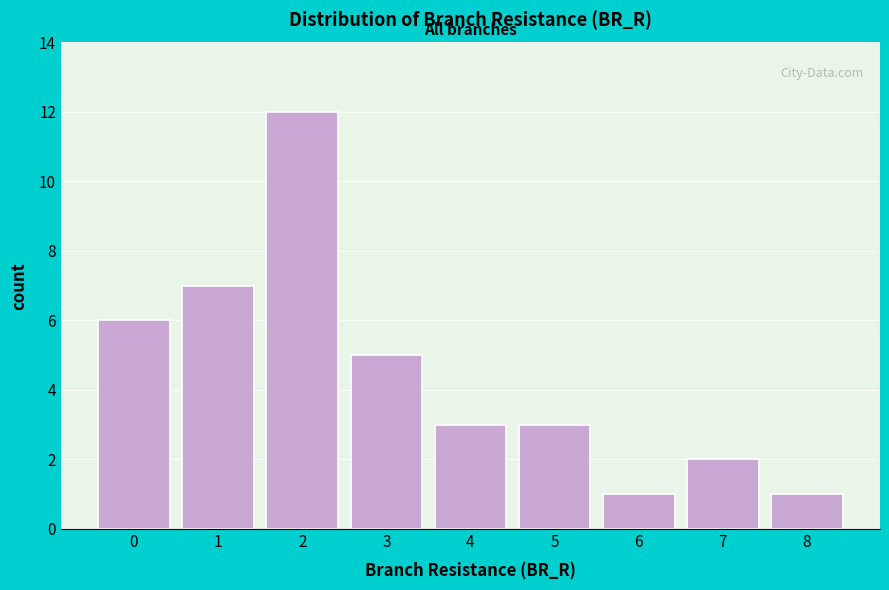

Reading right to left, what are all the values shown in this chart?

8=1	7=2	6=1	5=3	4=3	3=5	2=12	1=7	0=6